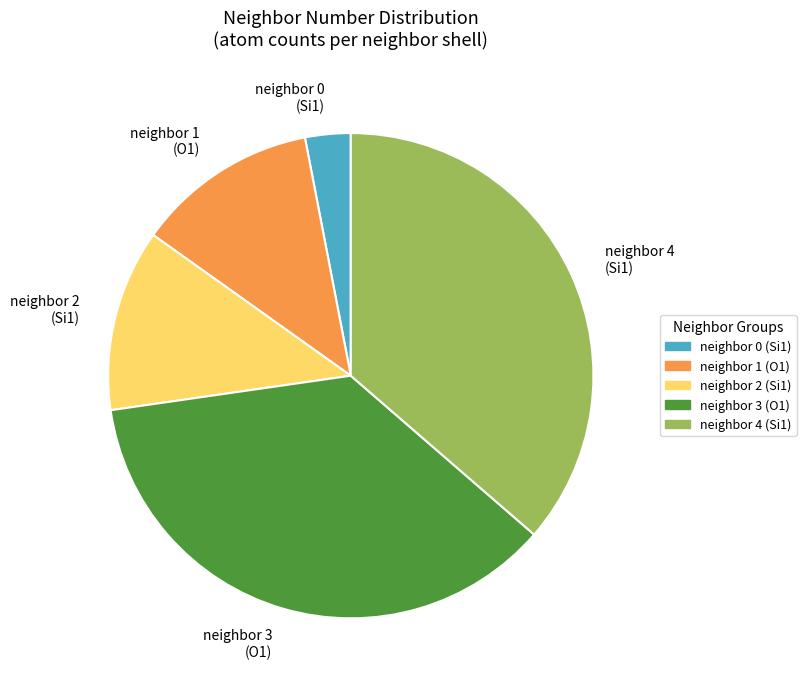

Does neighbor 2 (Si1) account for over 50% of the chart?

No